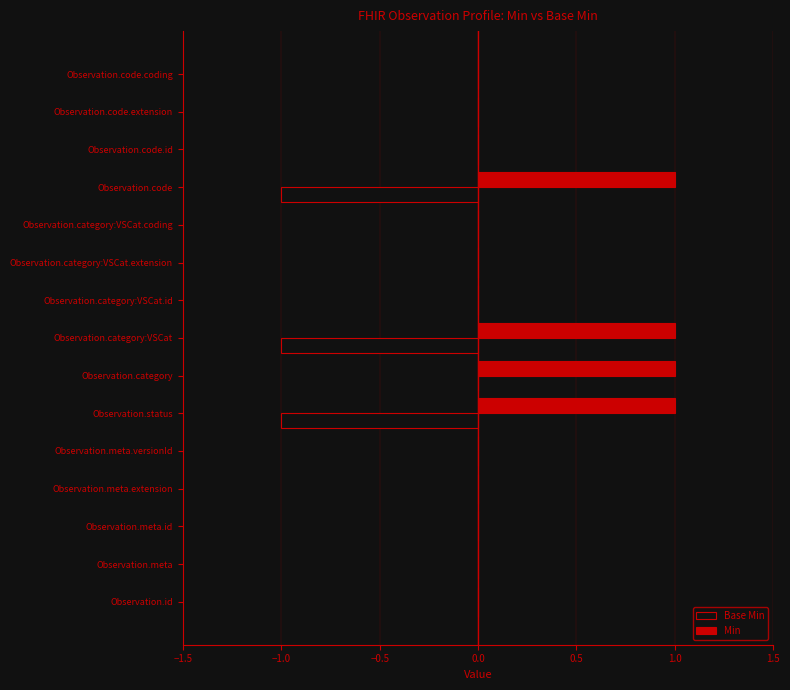

Which series has the largest total across all categories?

Min